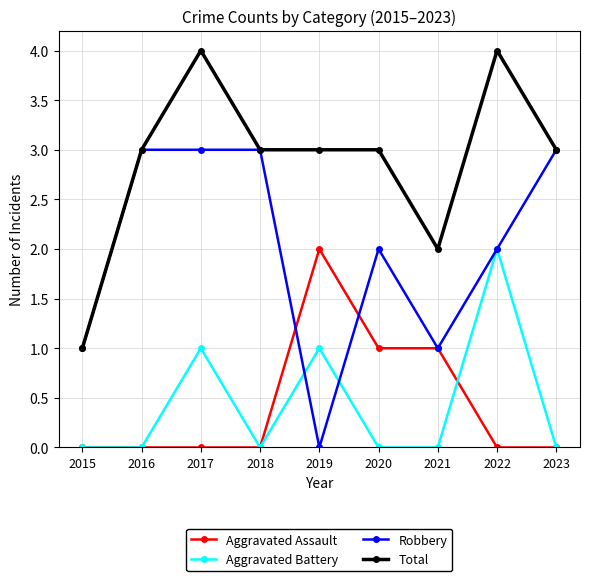

What are all the series names shown in the legend?

Aggravated Assault, Aggravated Battery, Robbery, Total